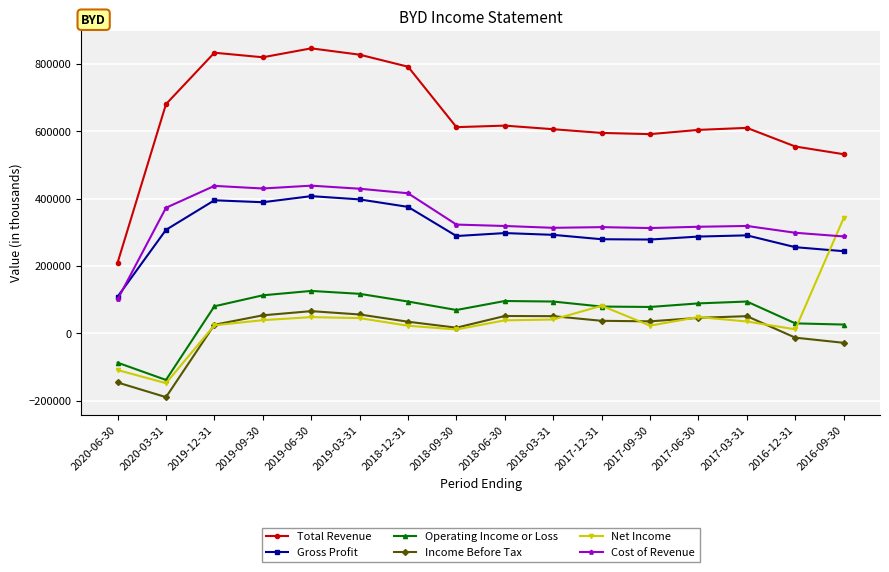

Where is the first local minimum for Operating Income or Loss?

2020-03-31